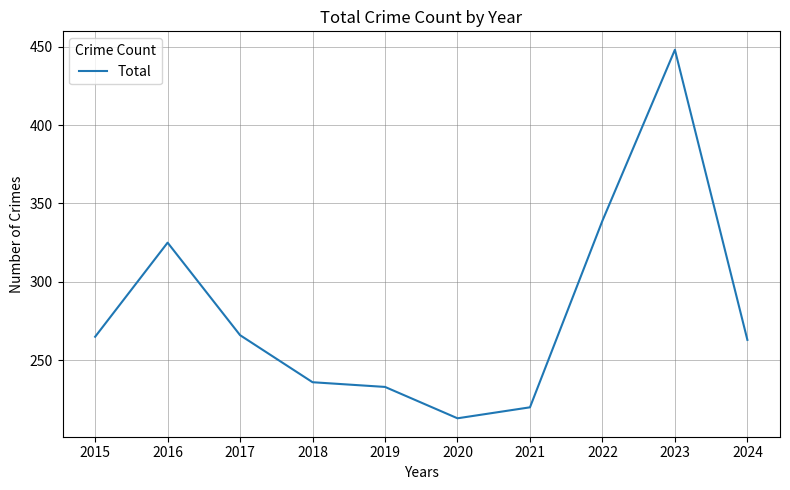

What is the smallest value displayed?

213